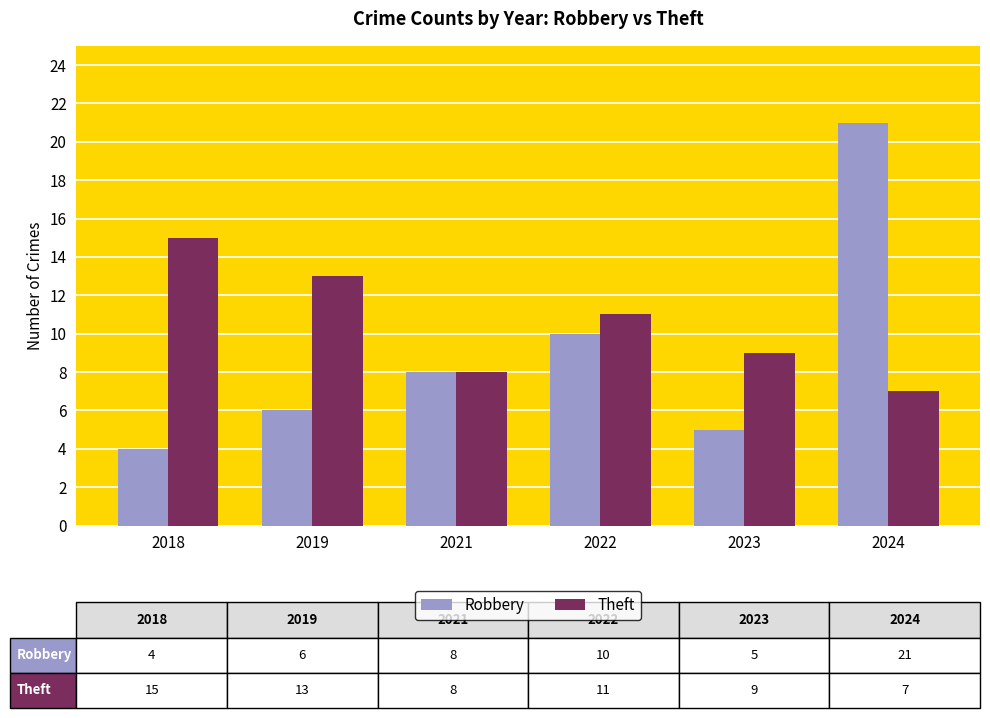

Rank the series by their average value, from lowest to highest.

Robbery, Theft